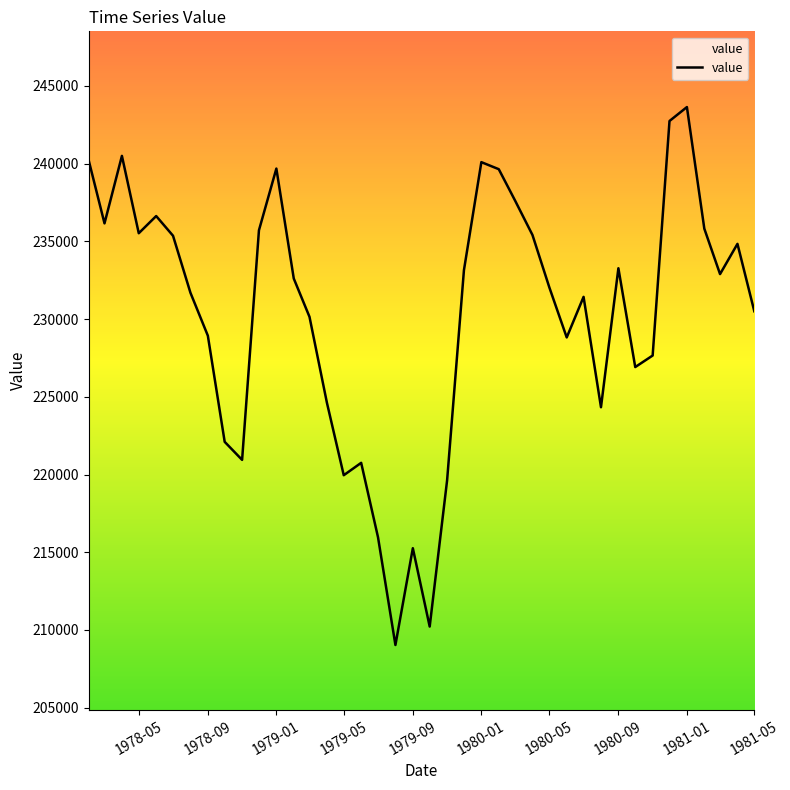

What is the smallest value displayed?

209030